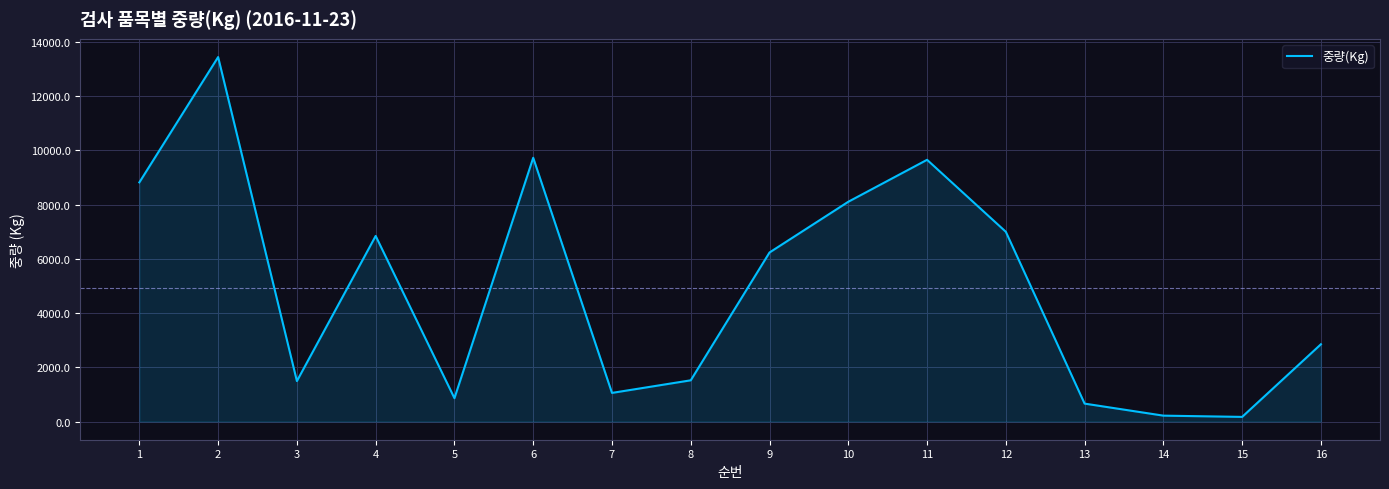

What is the difference between the maximum and second lowest values?

13231